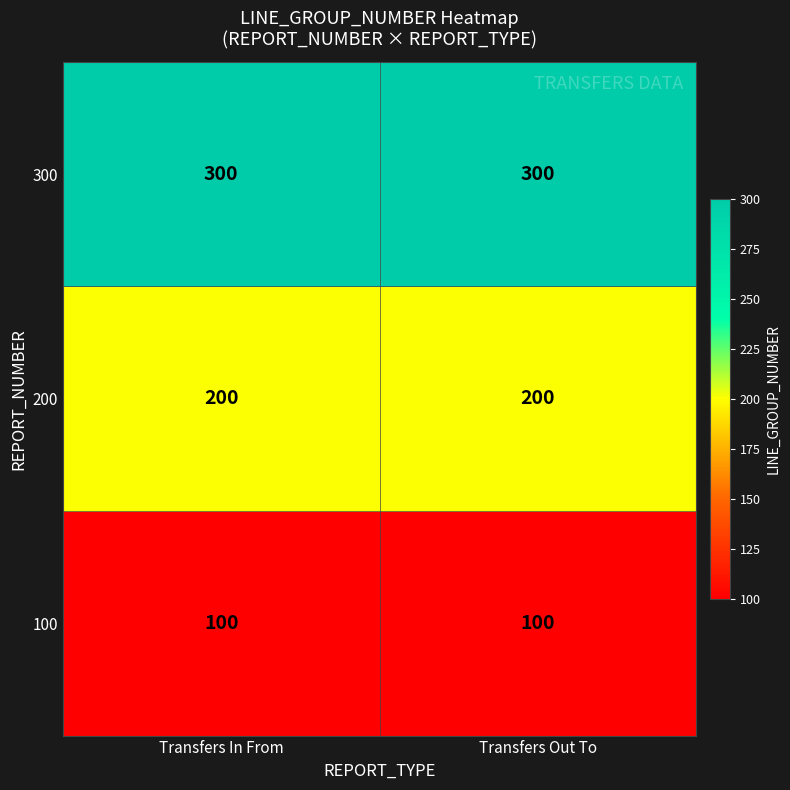

How many distinct data groups are displayed?

3